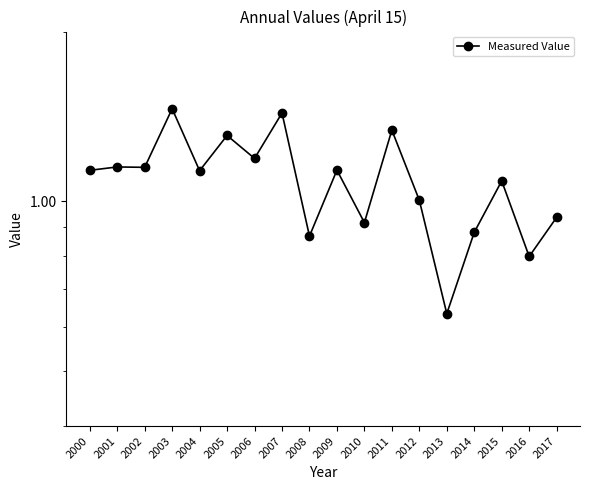

Reading left to right, what are all the values shown in this chart?

2000=1.1	2001=1.2	2002=1.1	2003=1.5	2004=1.1	2005=1.3	2006=1.2	2007=1.4	2008=0.9	2009=1.1	2010=0.9	2011=1.3	2012=1.0	2013=0.6	2014=0.9	2015=1.1	2016=0.8	2017=0.9